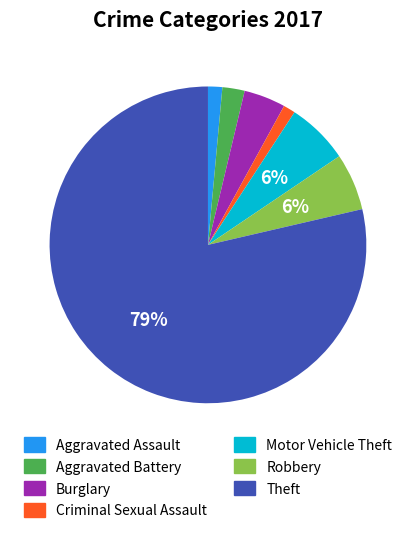

What is the majority slice?

Theft